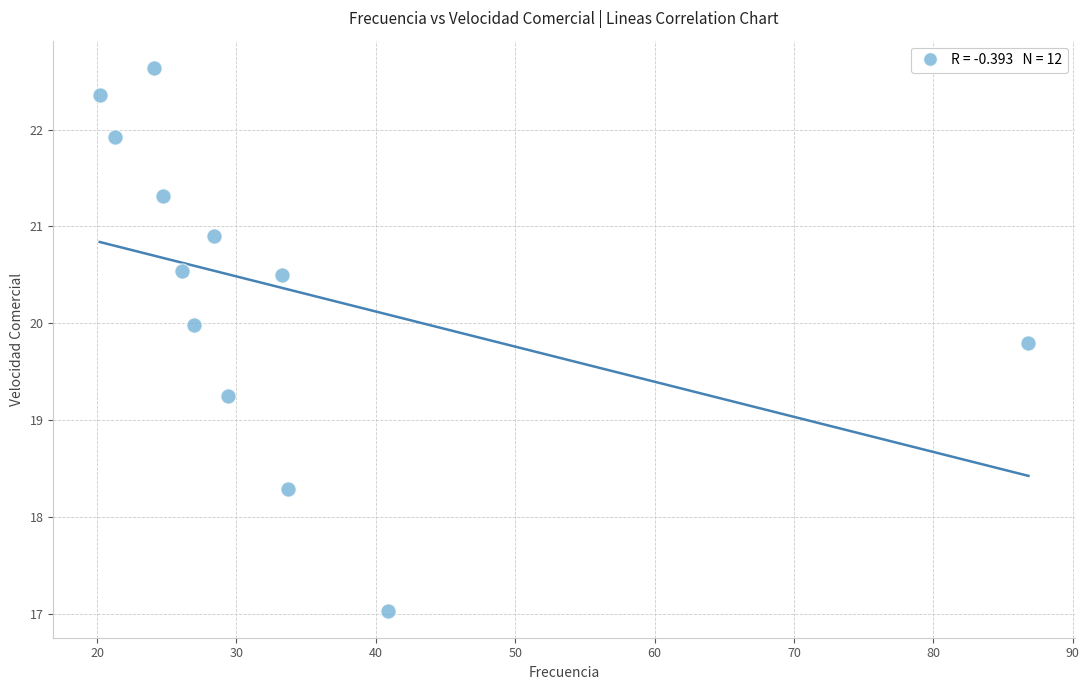

What is the average X value?

33.0